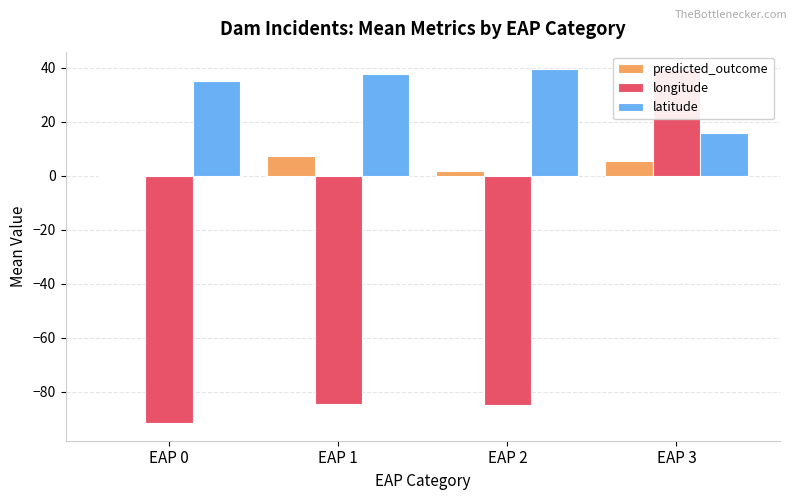

What is the sum of all longitude values?

-222.0